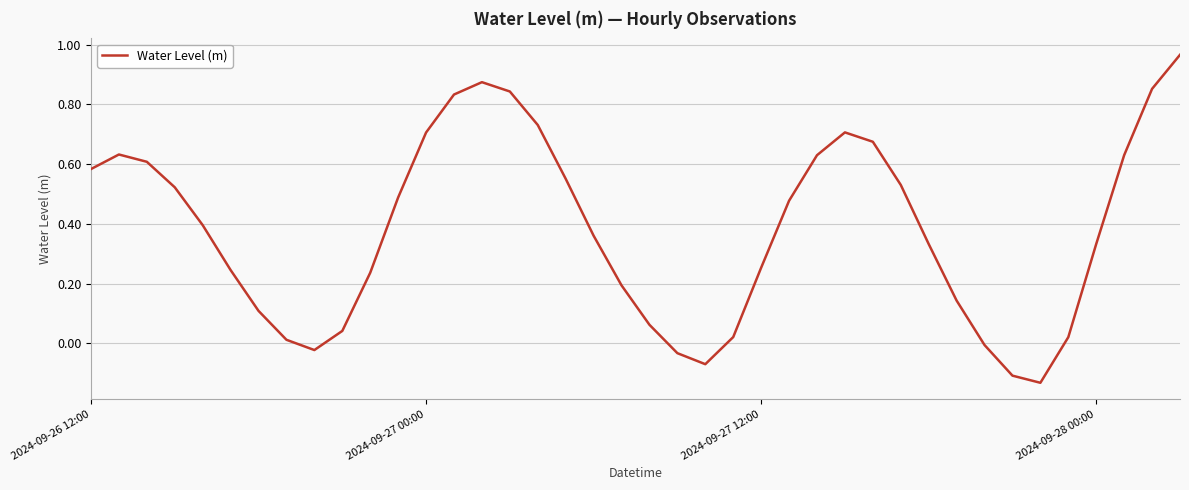

What is the difference between the maximum and minimum values?

1.1